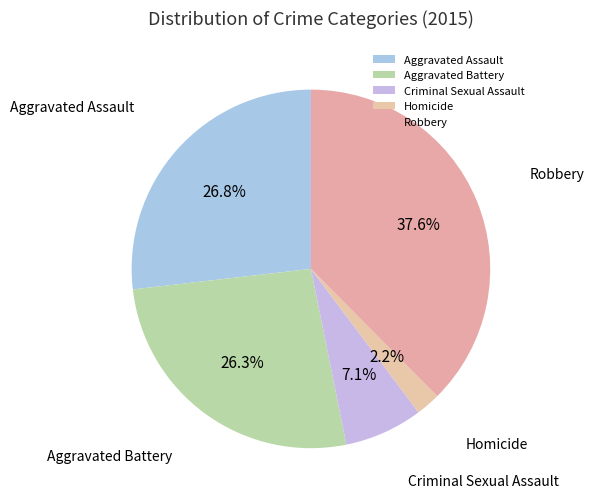

How much of the chart is everything except Aggravated Assault?

73.2%